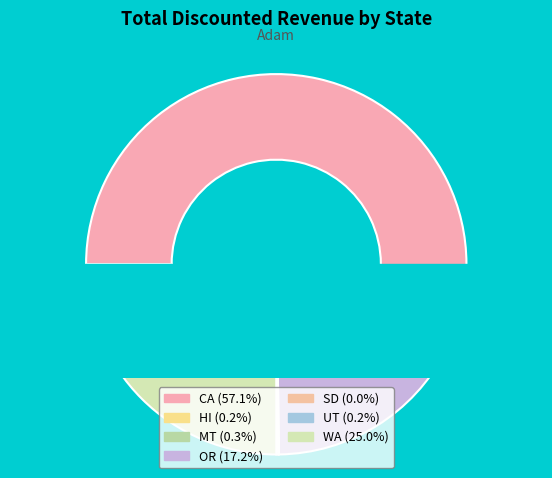

Is the sum of HI and SD greater than half?

No